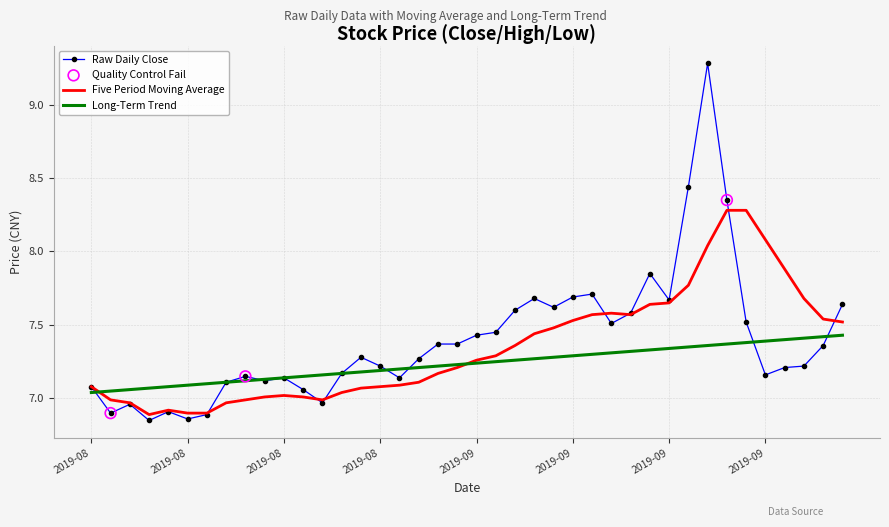

Which series has the widest spread of values?

Raw Daily Close